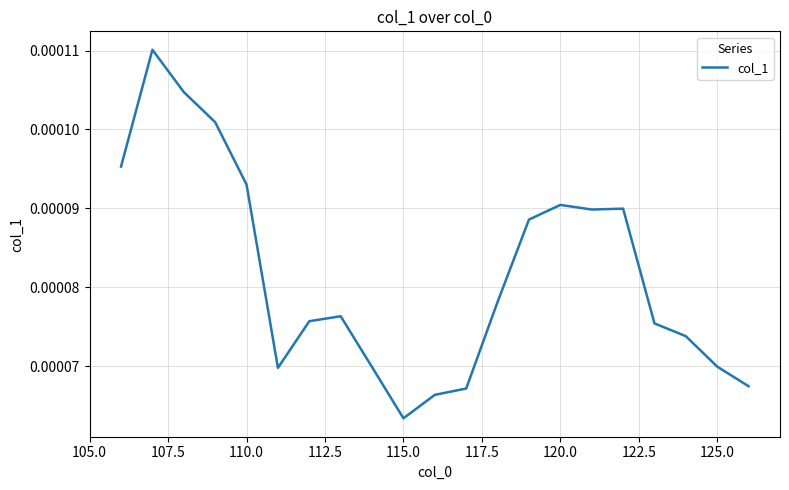

How many lines are shown in the chart?

1